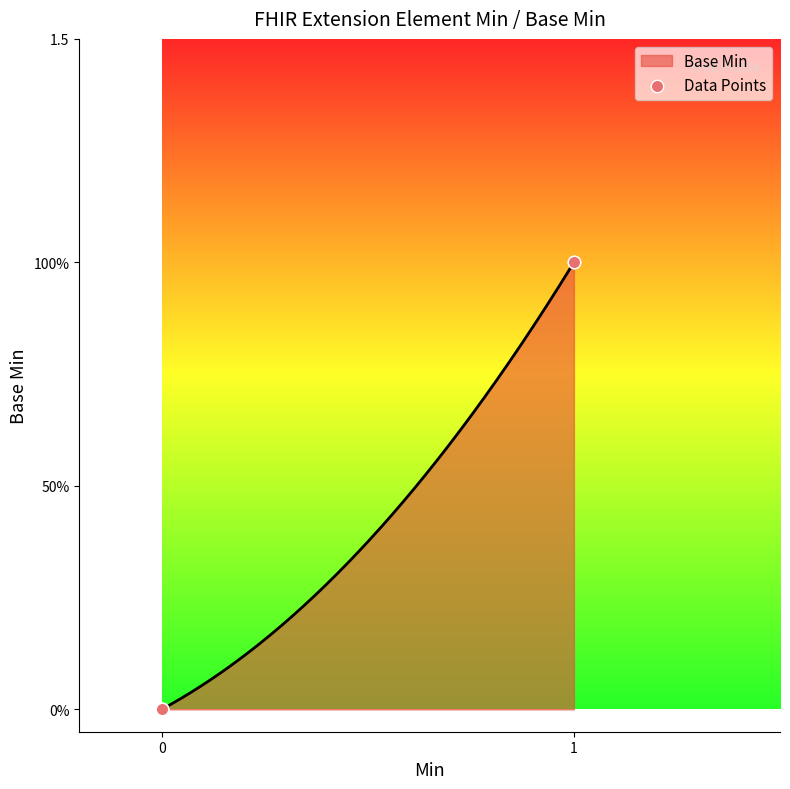

Does the chart have visible grid lines?

No